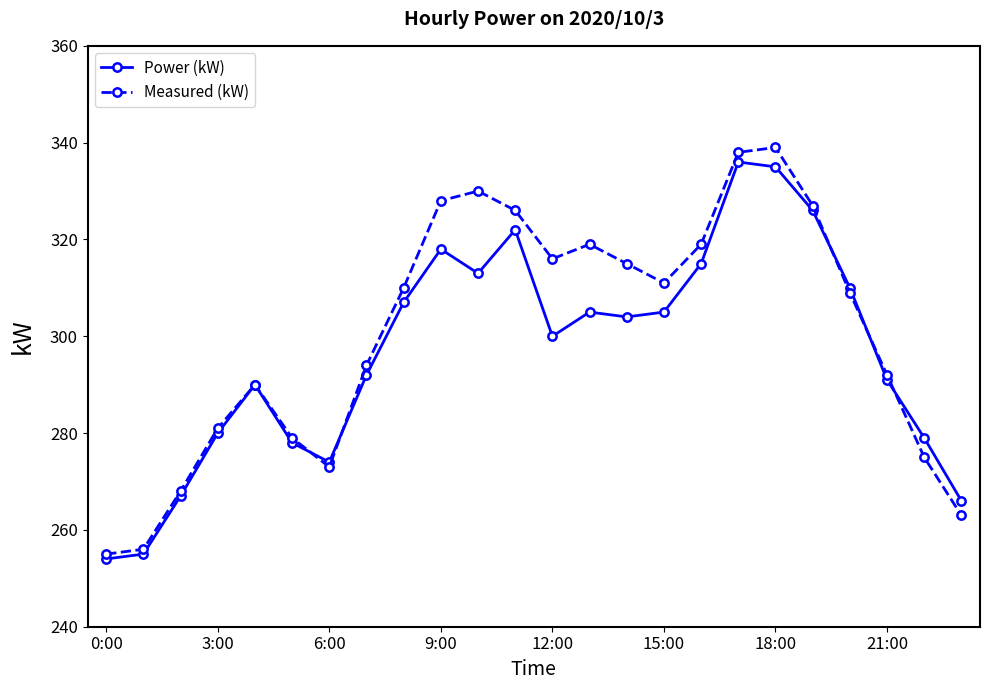

In Measured (kW), how many points are lower than both neighbors (excluding endpoints)?

3